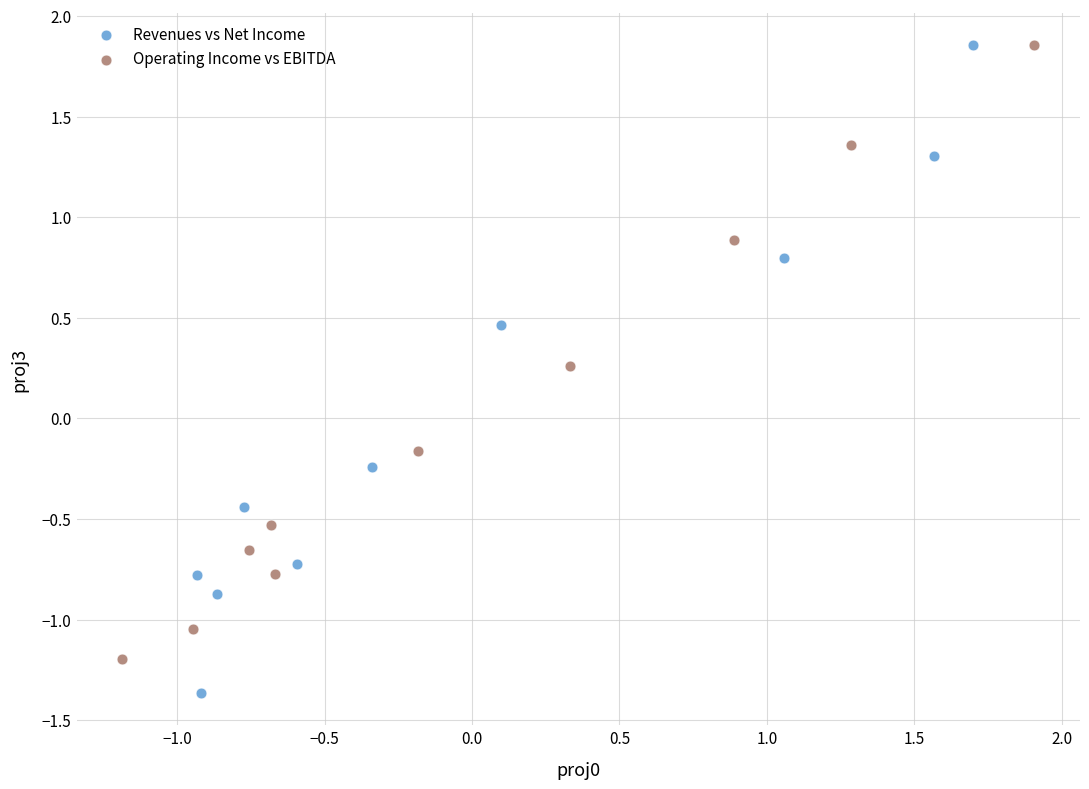

Which series contains the lowest Y value?

Revenues vs Net Income